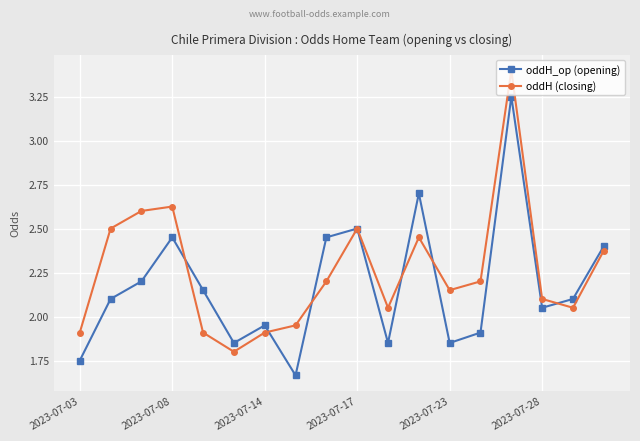

List the series in order of their overall mean, lowest first.

oddH_op (opening), oddH (closing)